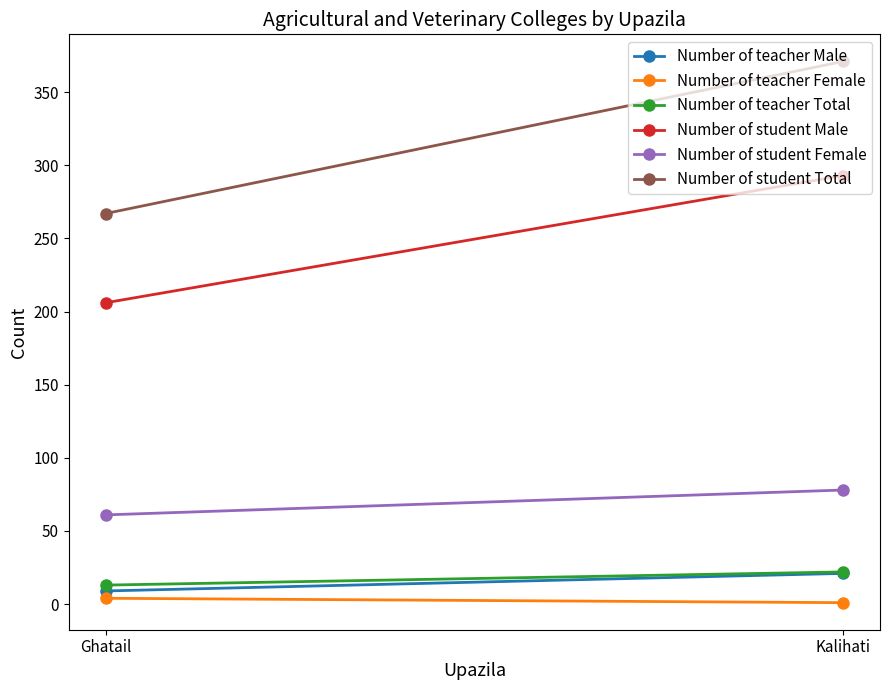

What is the difference between the maximum and minimum values in the Number of student Total series?

104